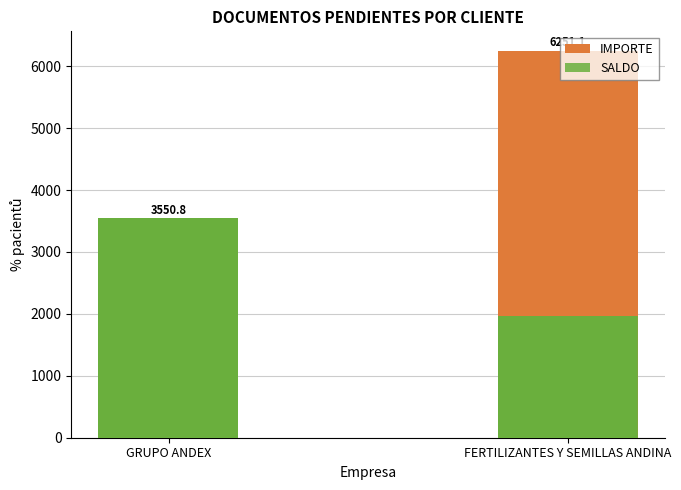

What is the difference between the maximum and minimum values in the IMPORTE series?

2700.3